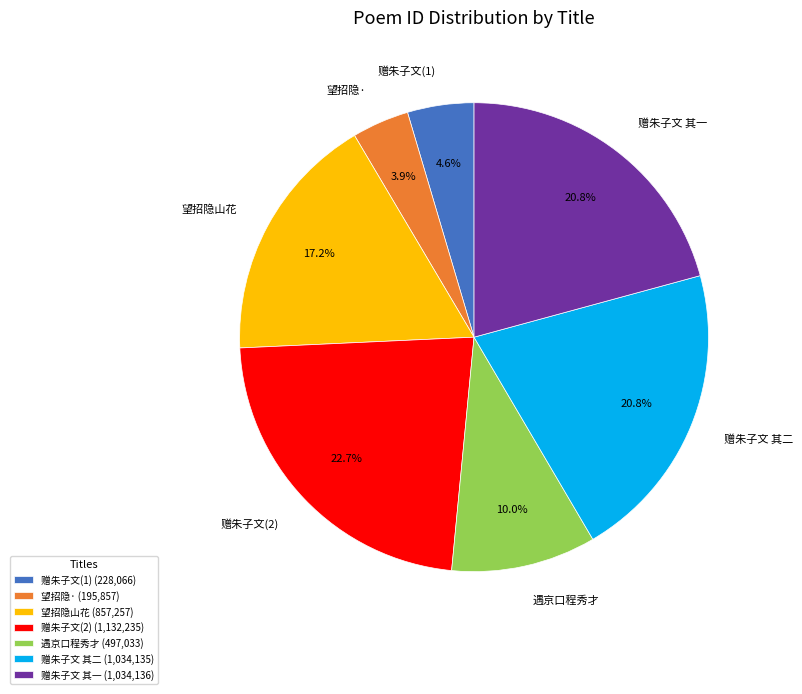

To the nearest percent, what is the difference between the largest and smallest slice percentages?

19%